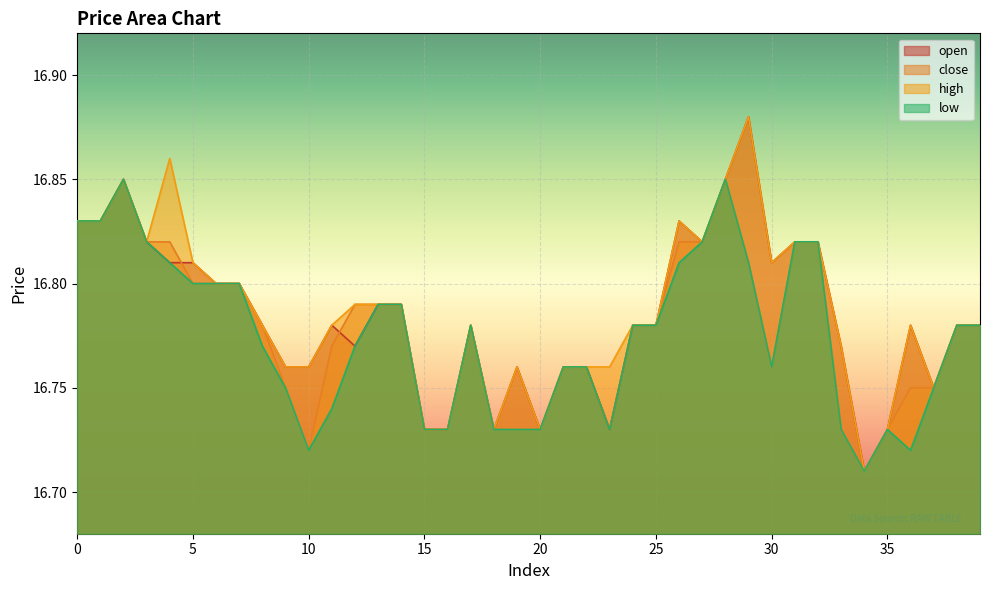

Between 33 and 5, which is larger?

5